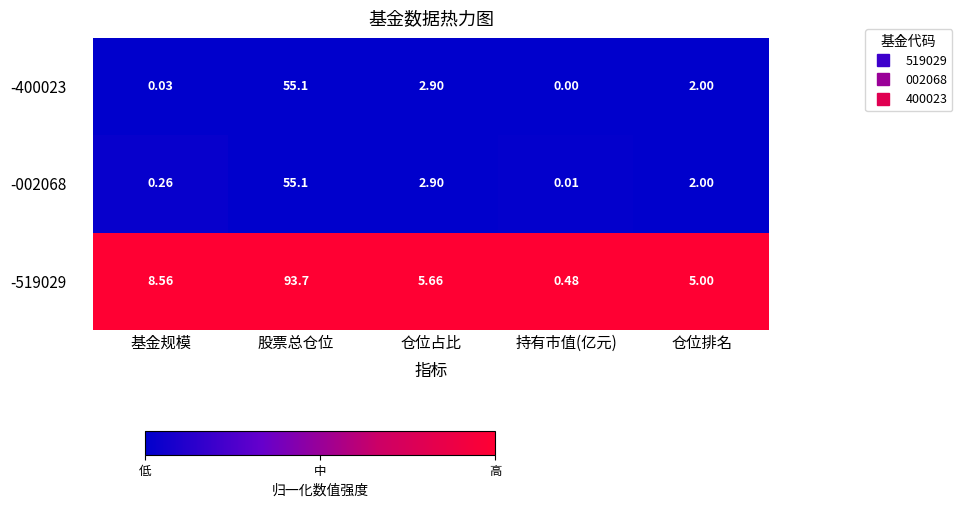

List the labels in order of -519029 value, largest first.

股票总仓位, 基金规模, 仓位占比, 仓位排名, 持有市值(亿元)